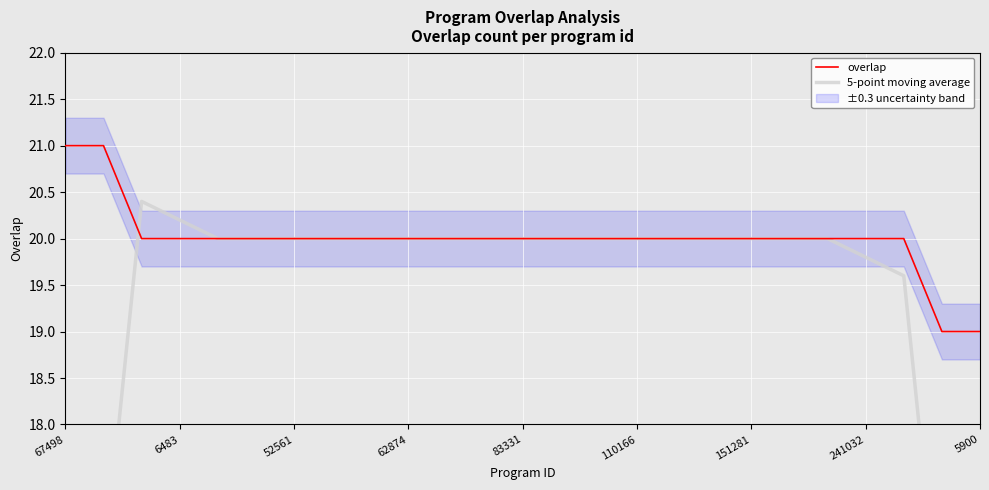

How many lines are shown in the chart?

2